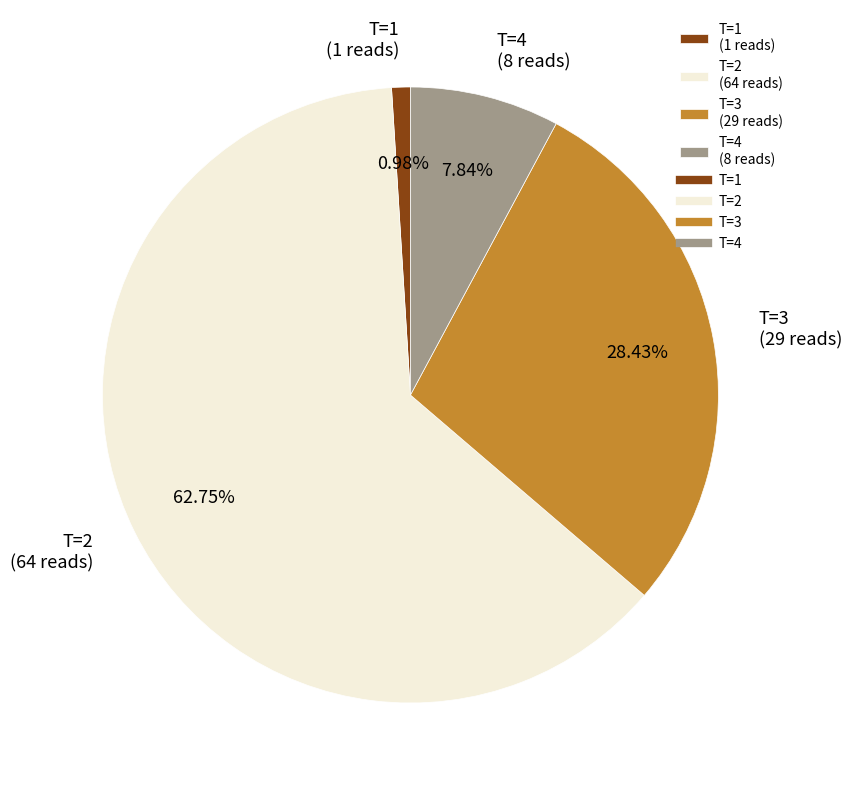

How many slices are in this pie chart?

4